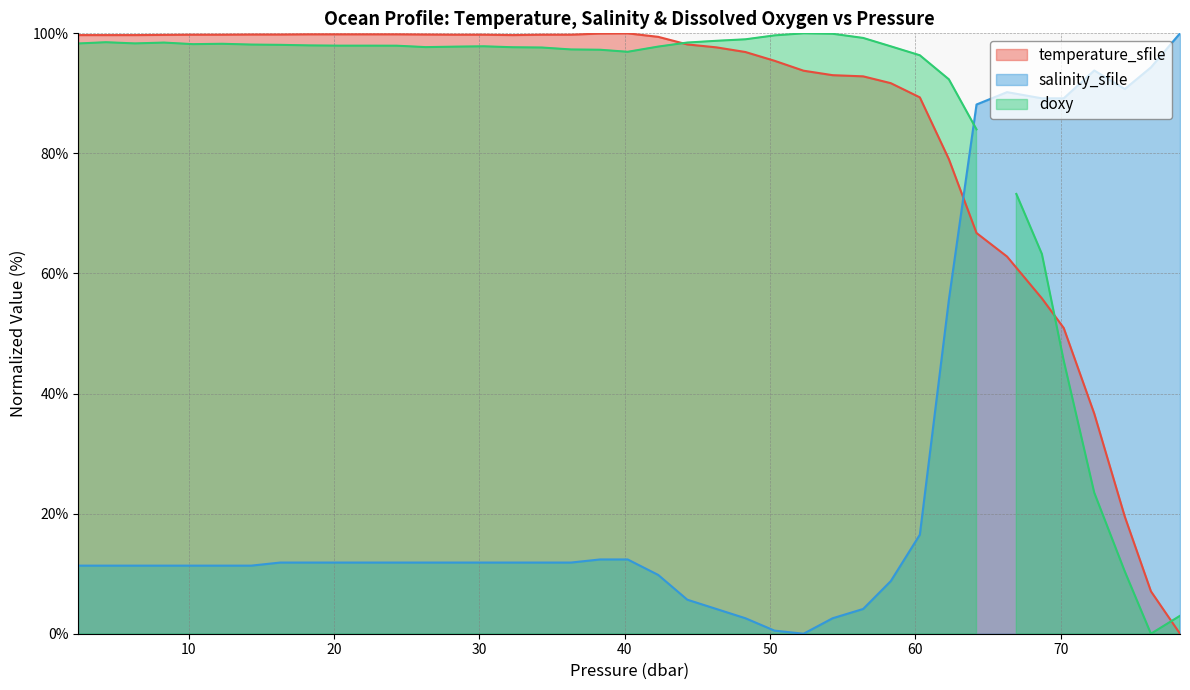

How many interior local peaks does the salinity_sfile series have?

2